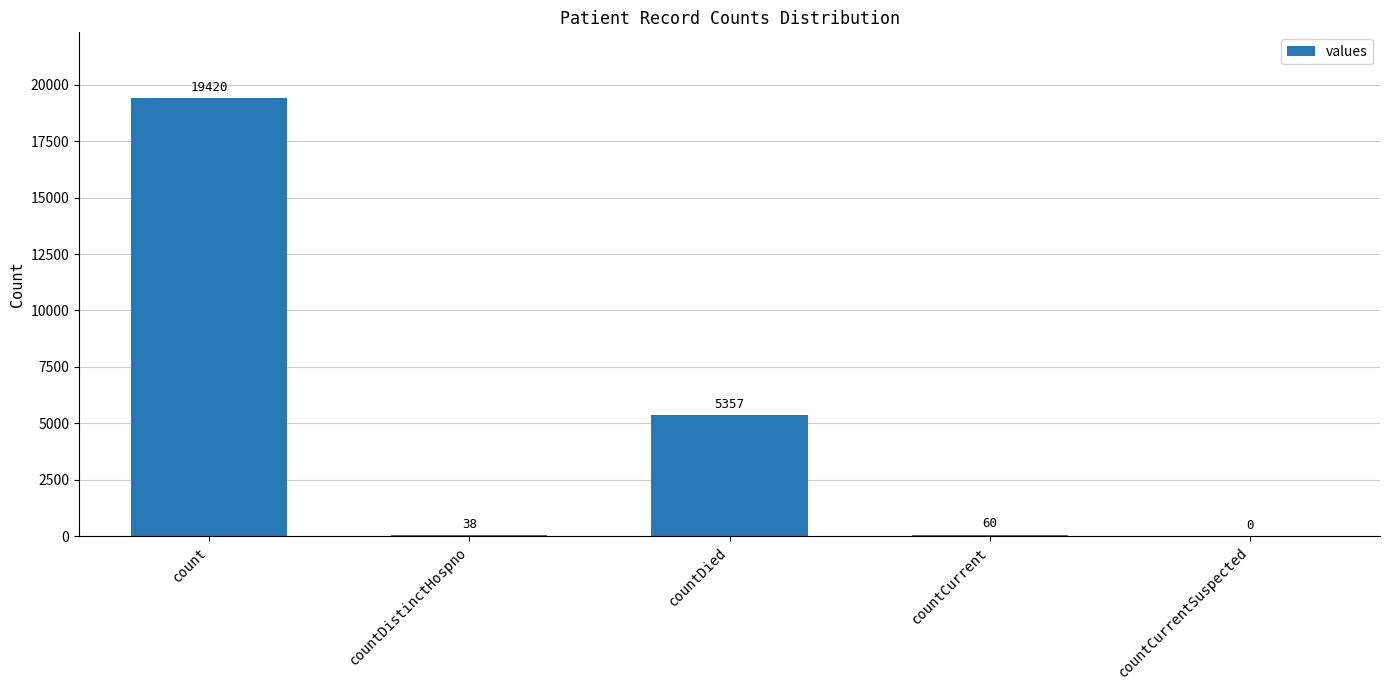

The value at countDied is 5357. True or false?

True